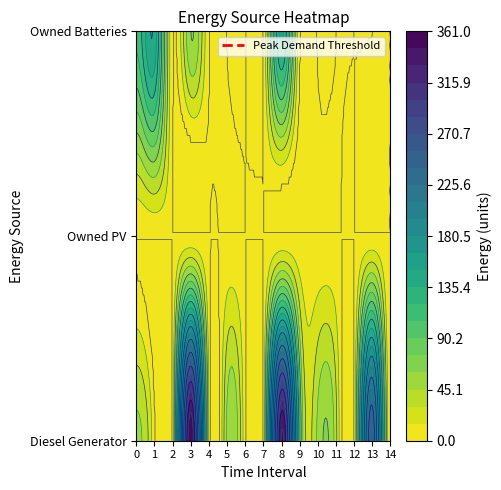

At which category is the sum across all series the highest?

8